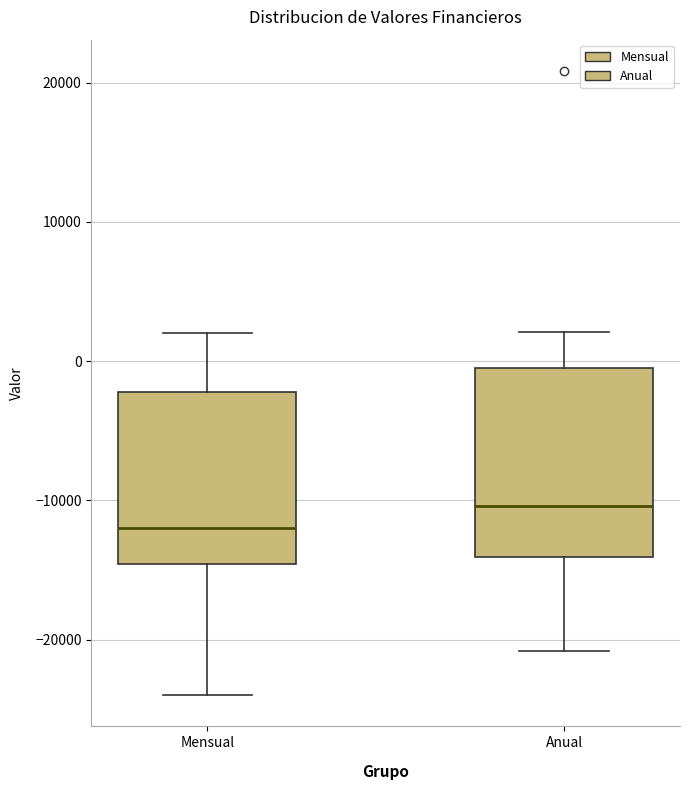

Where does the lower whisker of the box for Mensual end on the y-axis? The values are not printed on the chart, so give them approximately, as read against the axis.

-24000